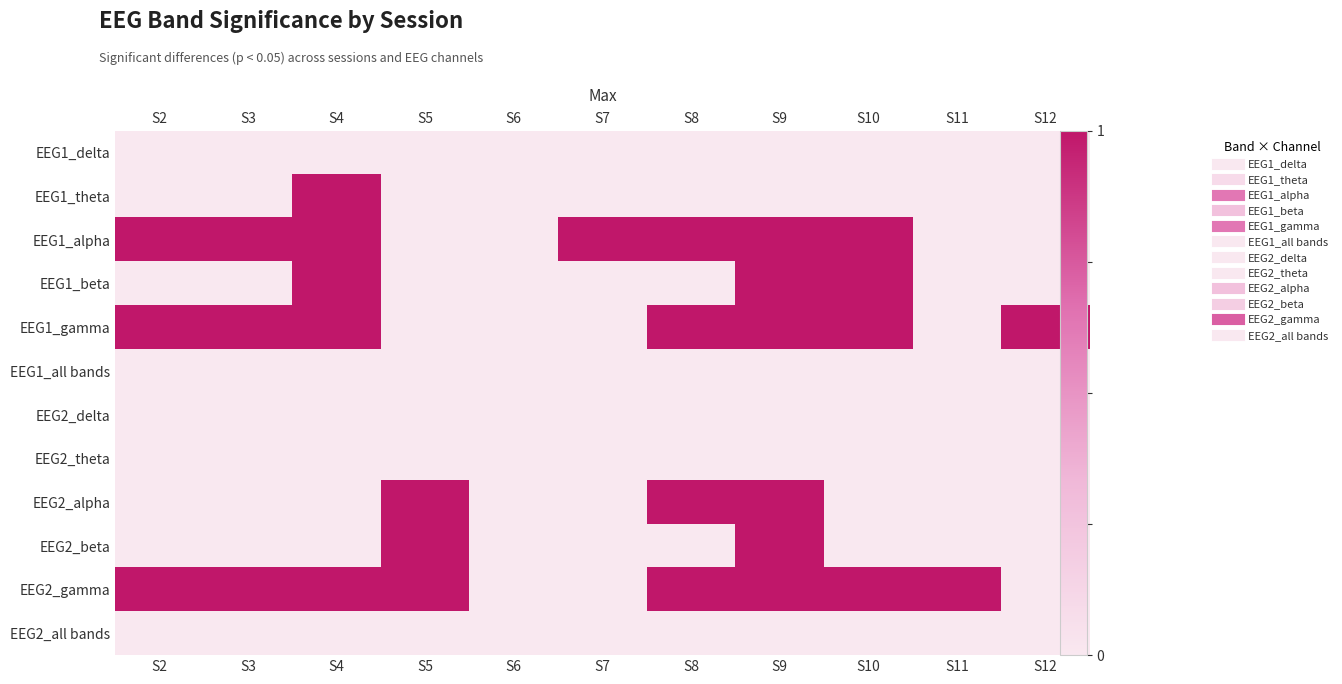

What is the greatest value displayed?

1